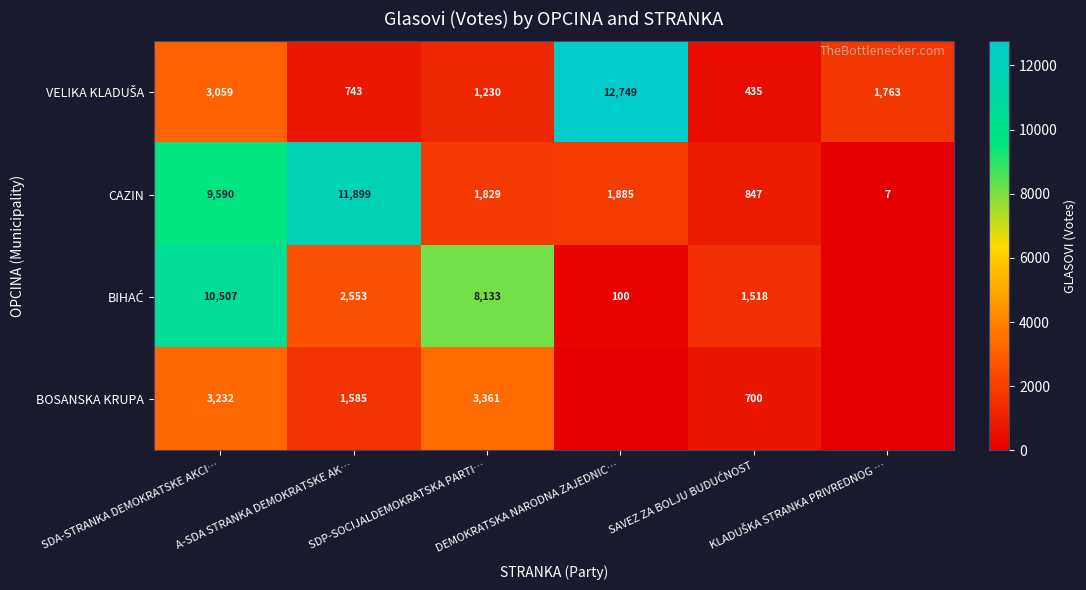

The value of BOSANSKA KRUPA at SDP-SOCIJALDEMOKRATSKA PARTI… is 4829. True or false?

False